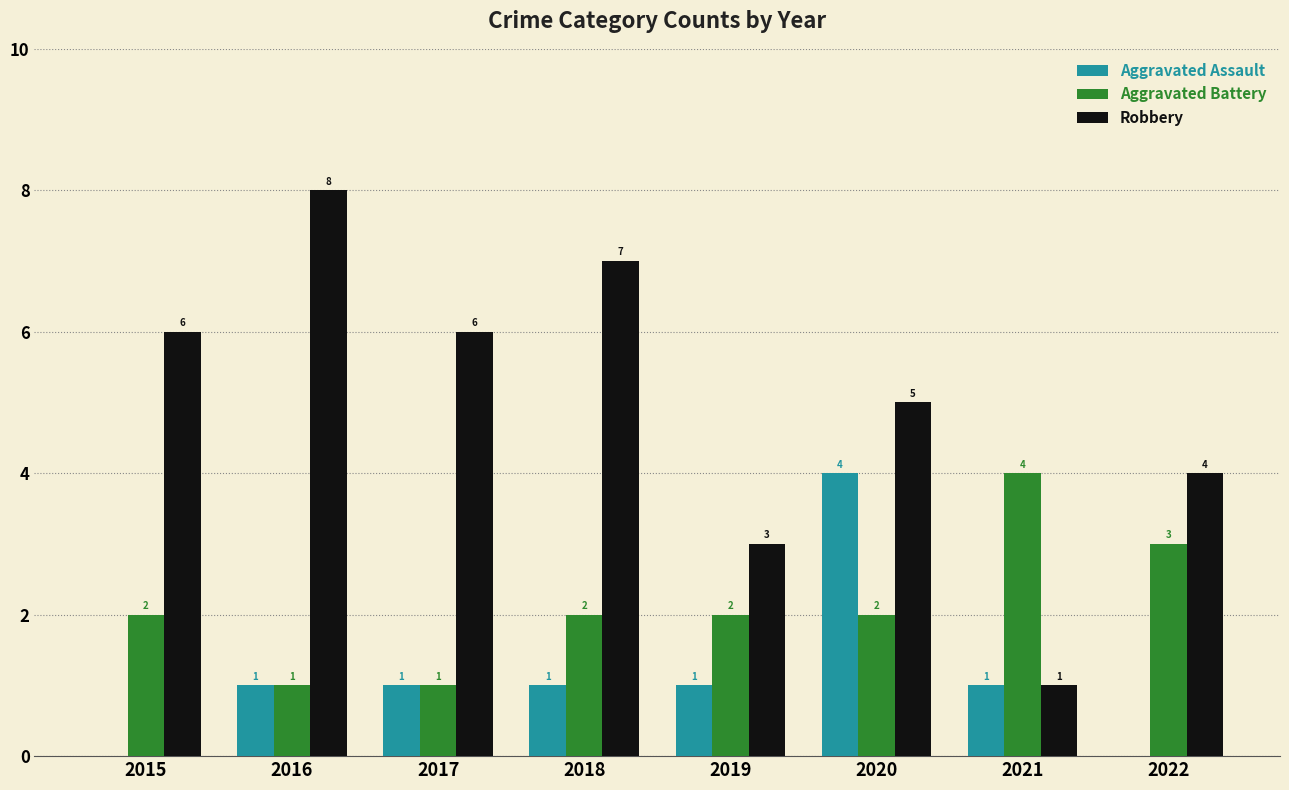

What is the total value across all series at 2020?

11